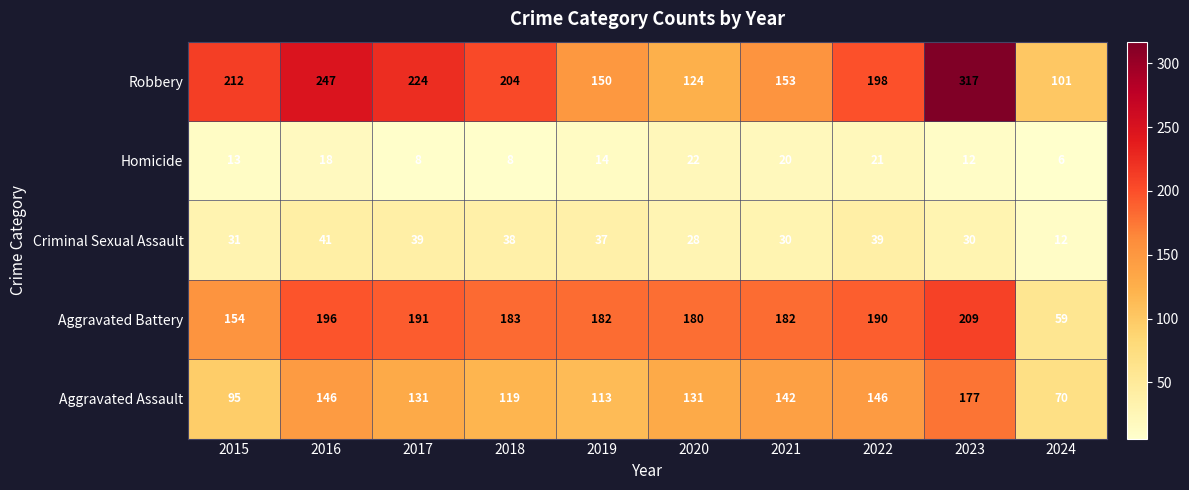

Which series has the largest range (max minus min)?

Robbery